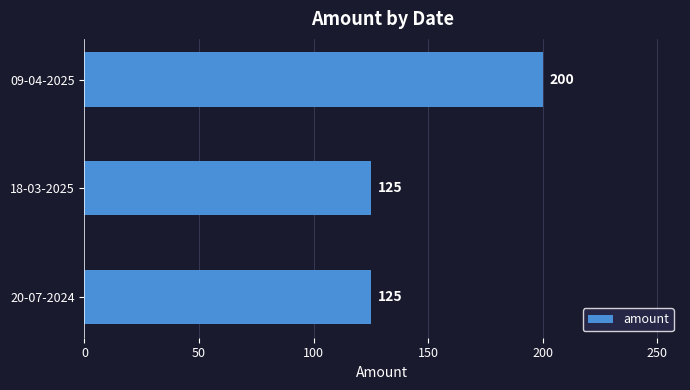

How many values exceed 125?

1